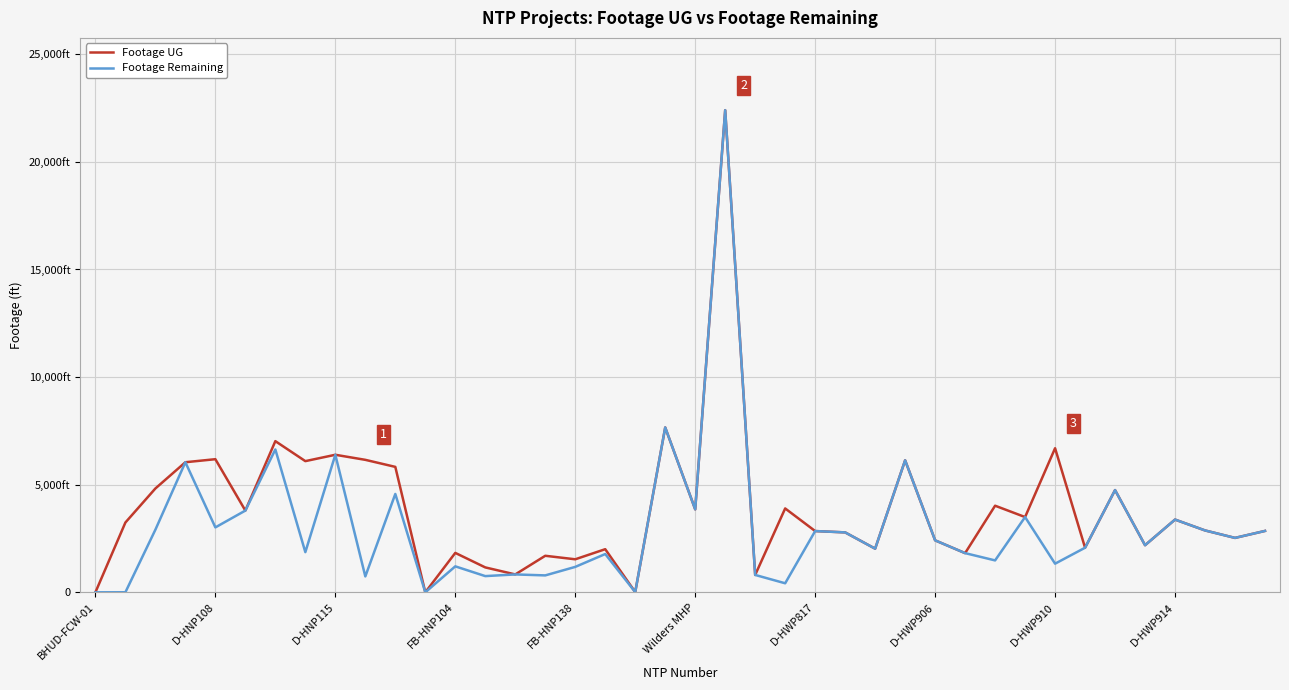

What are all the series names shown in the legend?

Footage UG, Footage Remaining